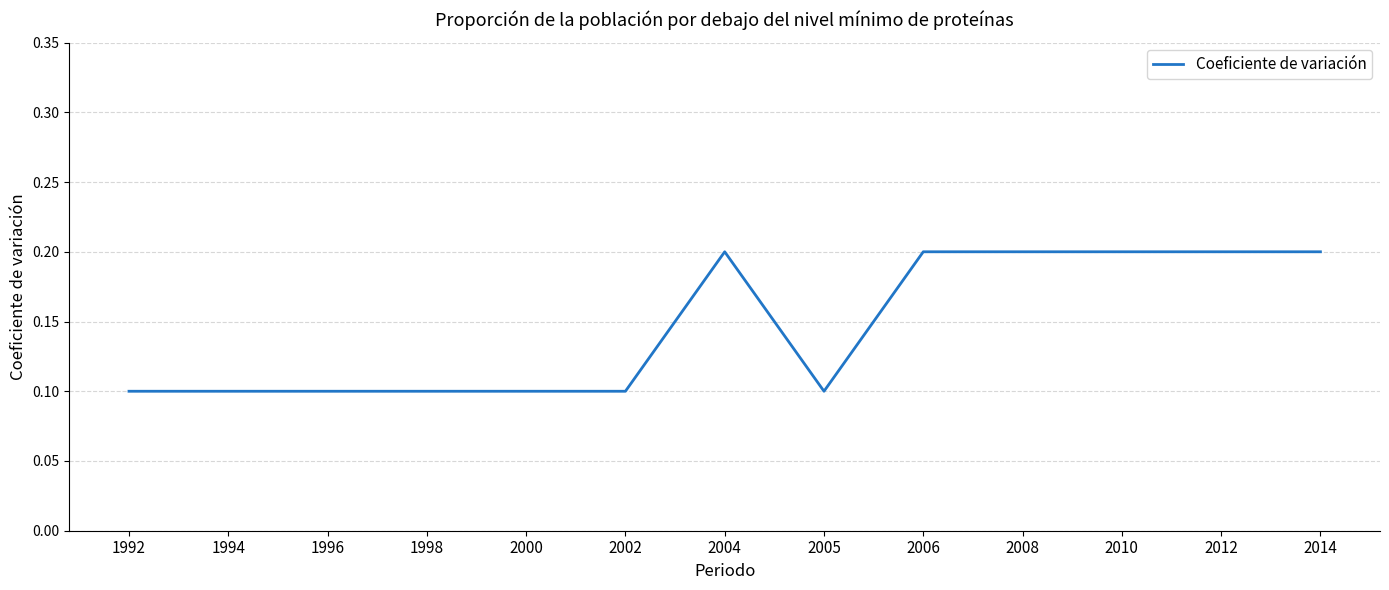

True or false: the data shows 0.1 at 1998.

True